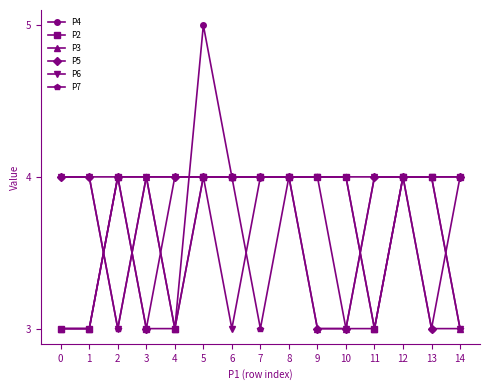

Reading left to right, transcribe all the data shown in this chart.

P4: 3	3	4	4	3	5	4	4	4	4	4	3	4	4	4
P2: 3	3	4	3	3	4	4	4	4	4	4	3	4	4	4
P3: 3	3	4	4	3	4	4	4	4	3	3	3	4	4	3
P5: 4	4	4	3	4	4	4	4	4	3	3	4	4	3	4
P6: 4	4	3	4	4	4	3	4	4	4	3	4	4	4	3
P7: 4	4	3	4	4	4	4	3	4	4	4	4	4	3	3